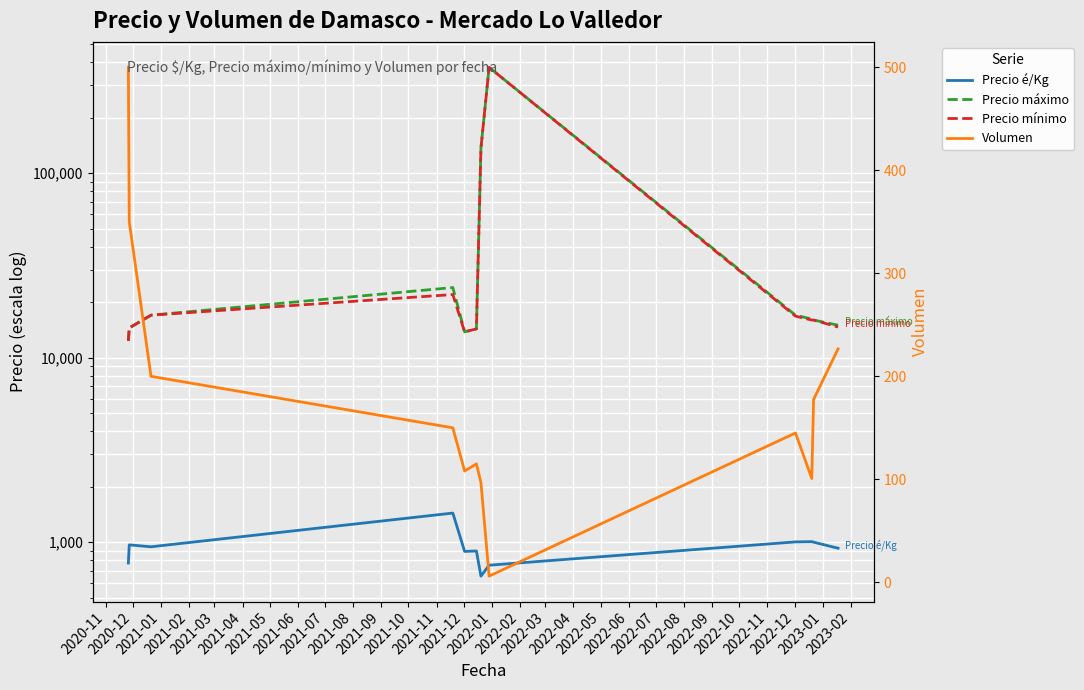

True or false: Precio é/Kg and Precio máximo intersect in this chart.

False